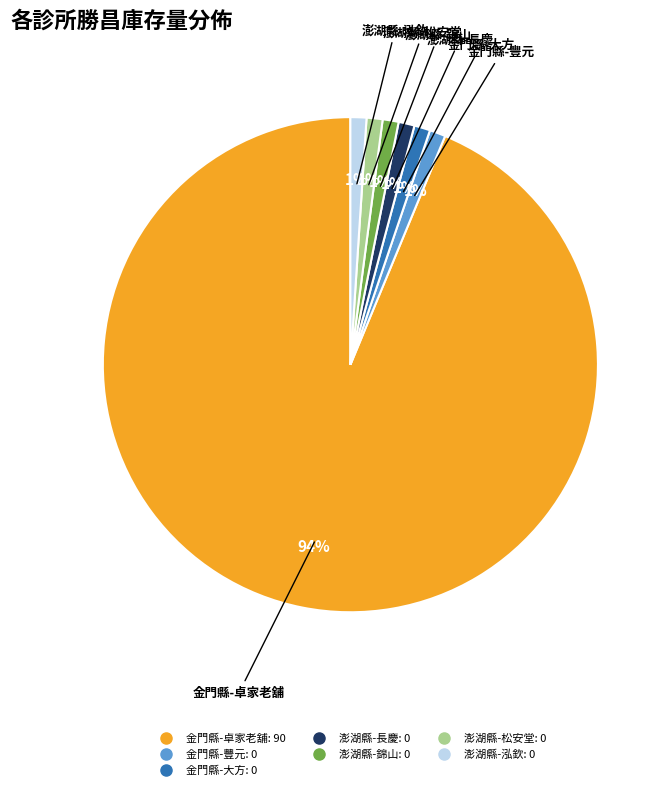

To the nearest percent, what is the average slice percentage?

14%